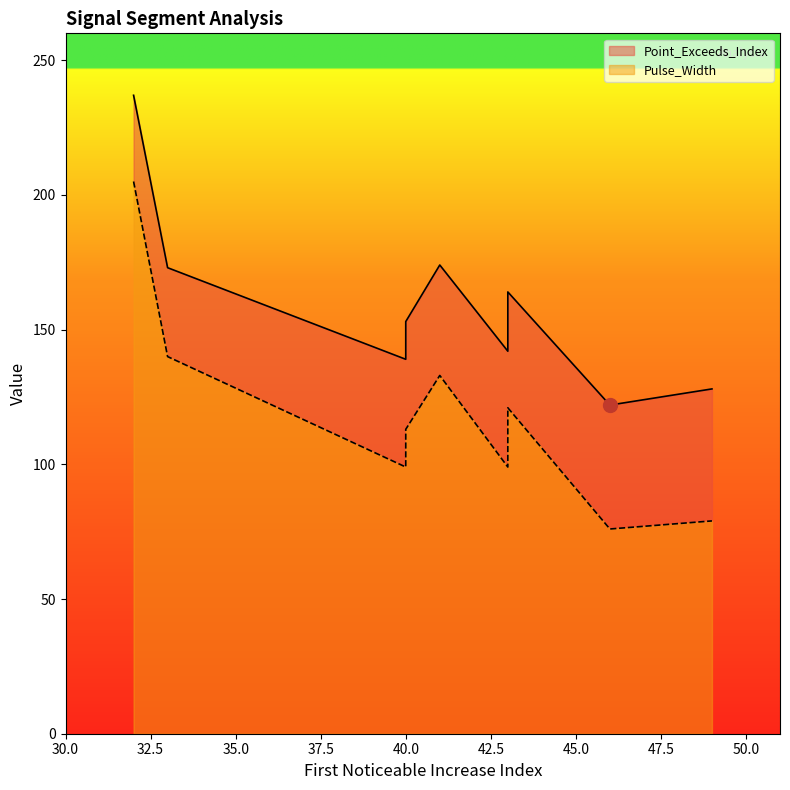

What is the smallest value displayed?

76